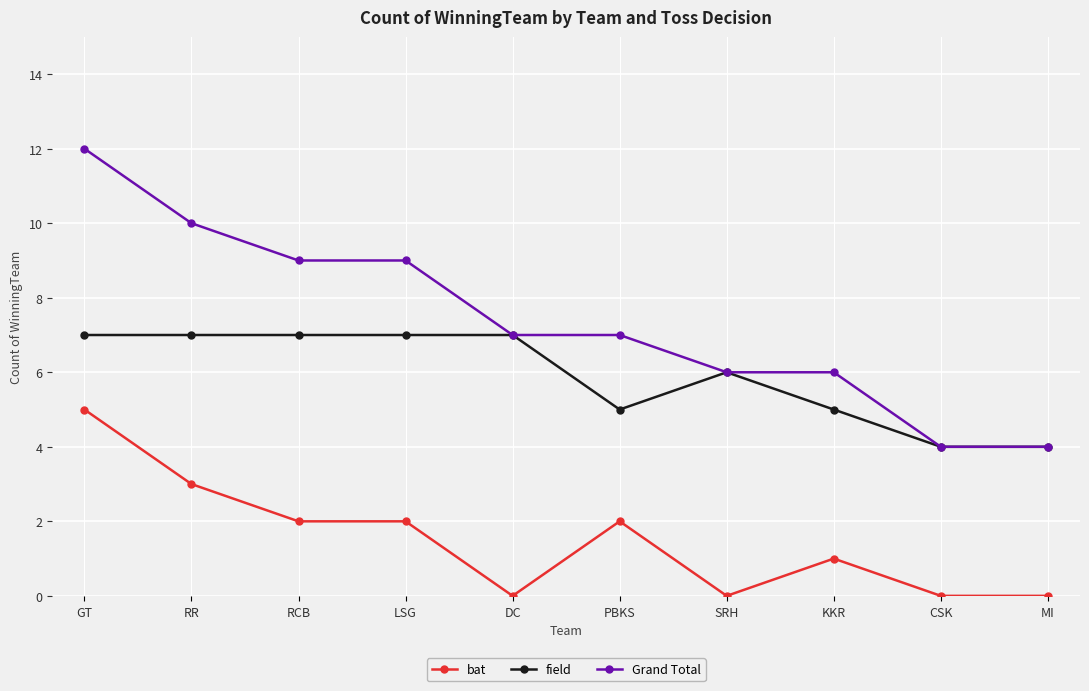

What position from the right is RCB?

8